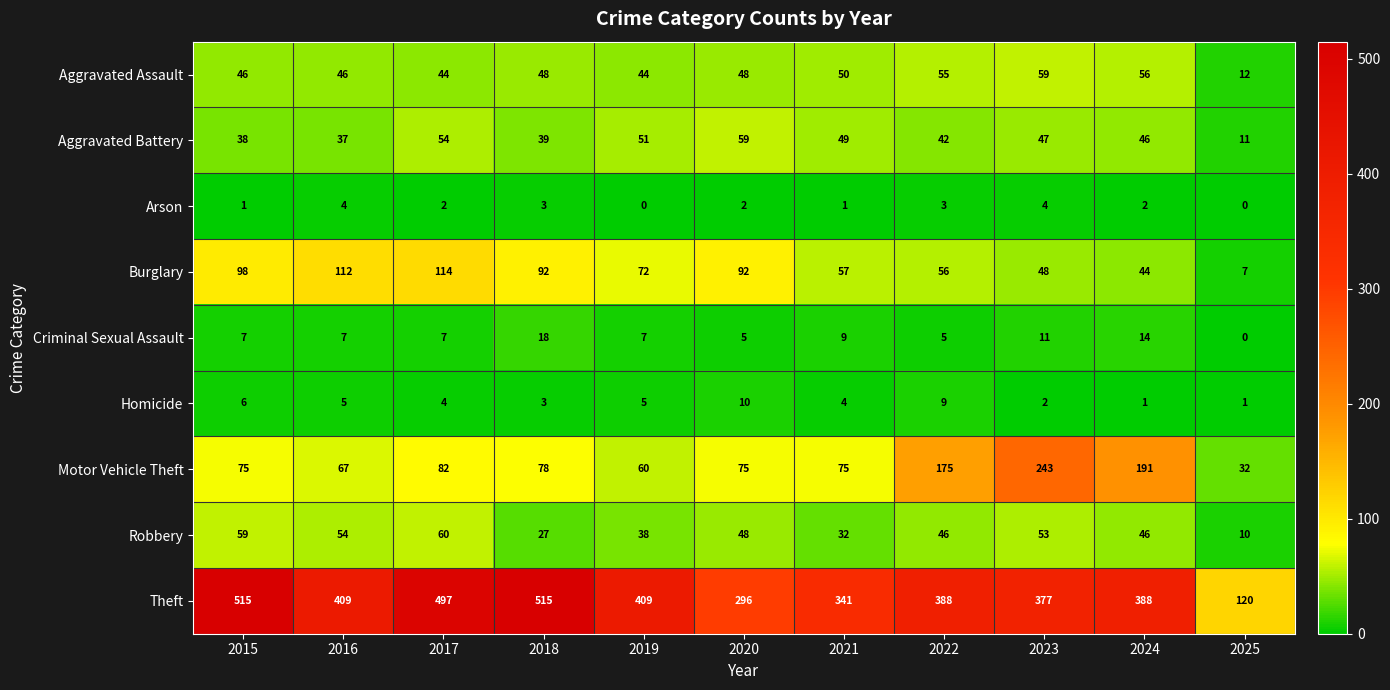

Between 2016 and 2019, which series saw the biggest shift?

Burglary